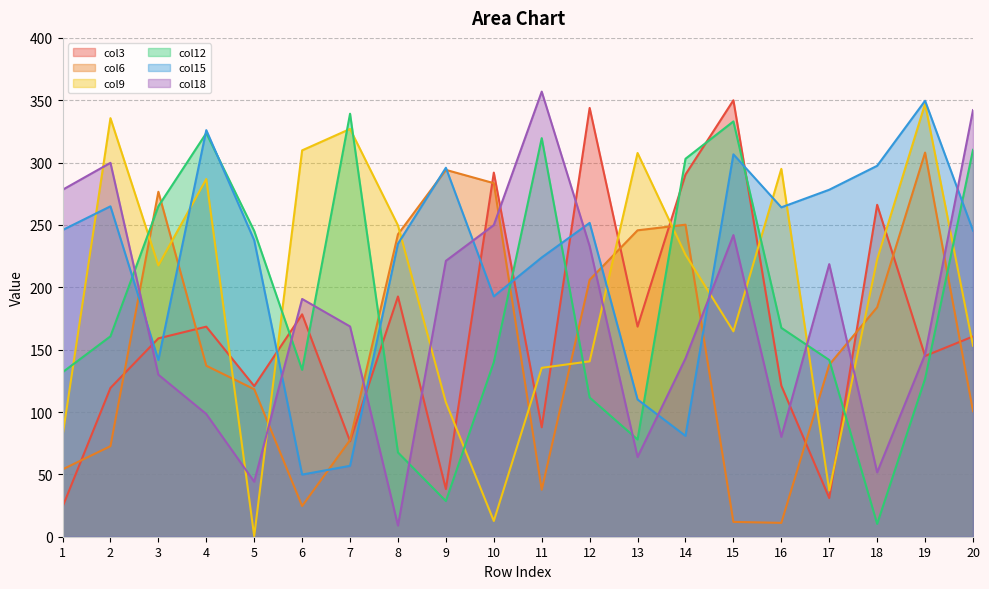

What is the total value across all series at 20?

1312.2